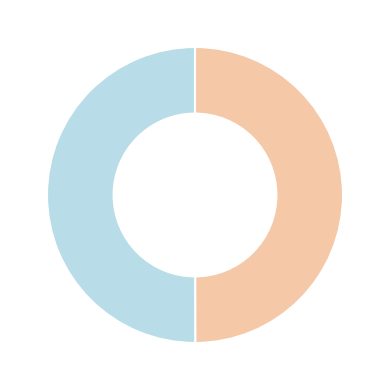

Count the number of slices in the pie.

2